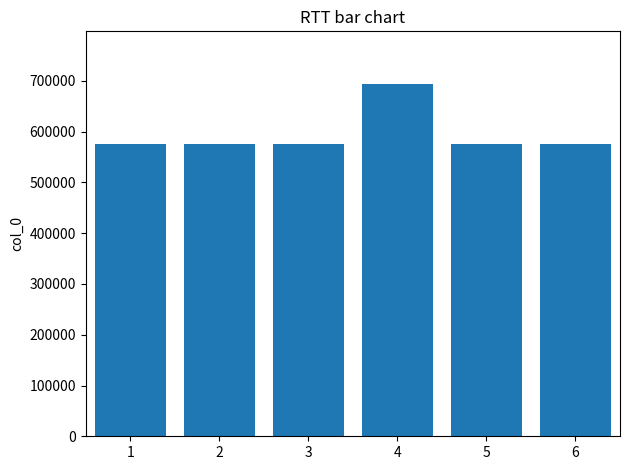

Which has a higher value, 4 or 1?

4